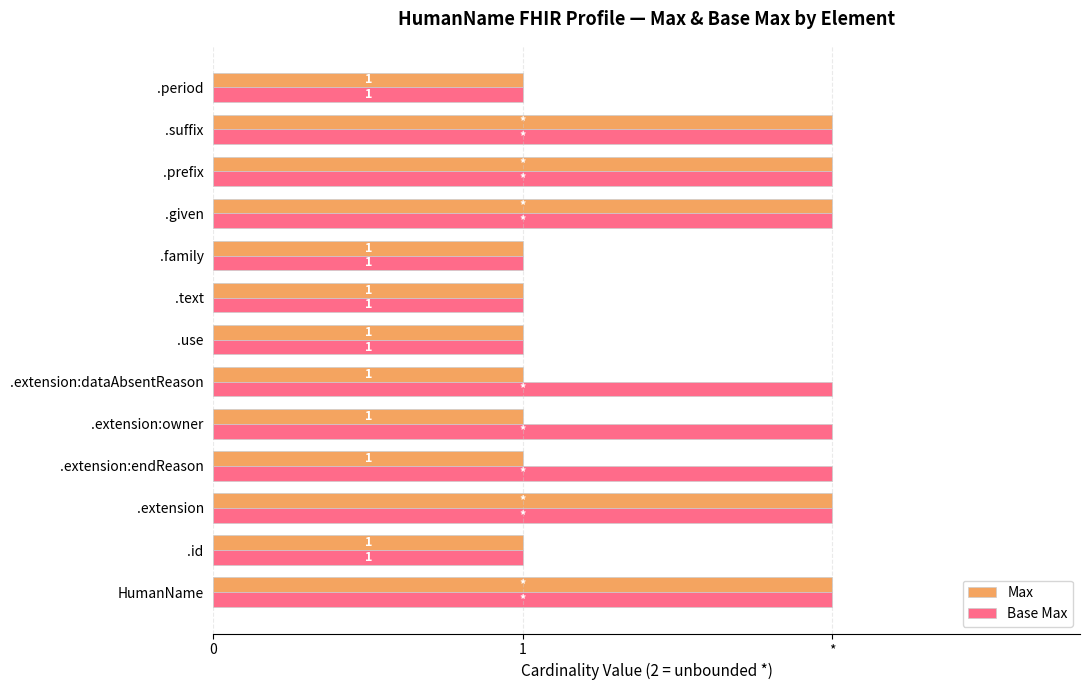

At how many categories does at least one series exceed 1?

8